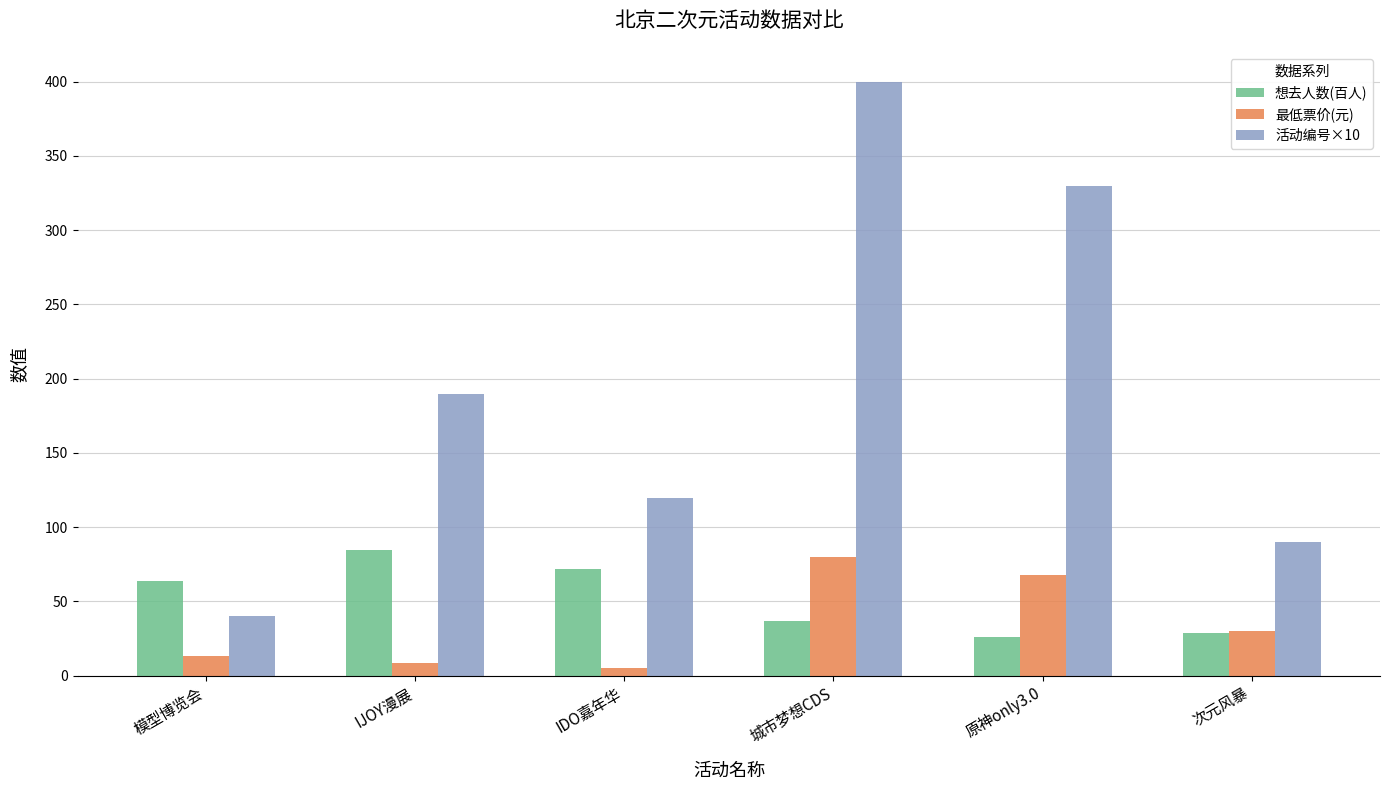

Rank the series at 城市梦想CDS from lowest to highest value.

想去人数(百人), 最低票价(元), 活动编号×10